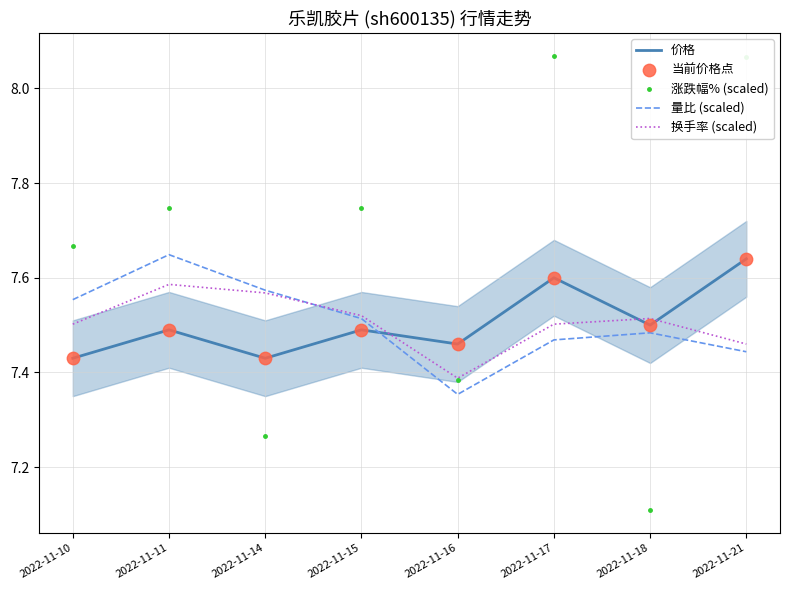

At which category is the sum across all series the highest?

2022-11-21